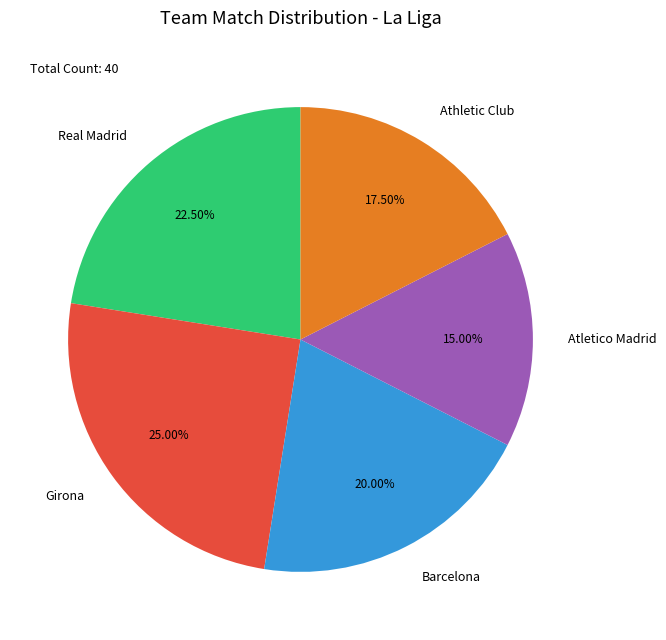

Which has a higher value, Real Madrid or Barcelona?

Real Madrid